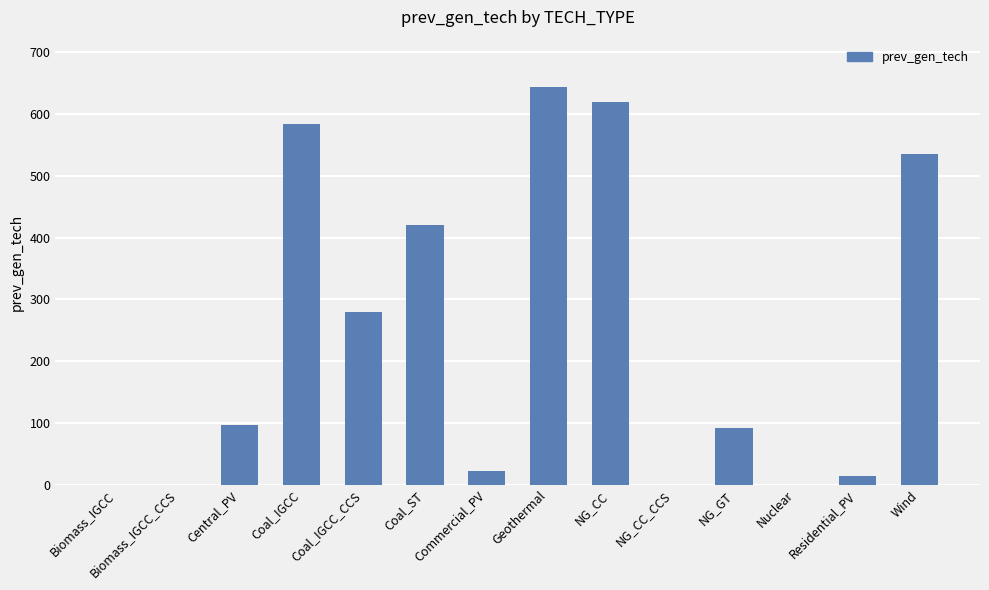

Count the number of values greater than 96.

7